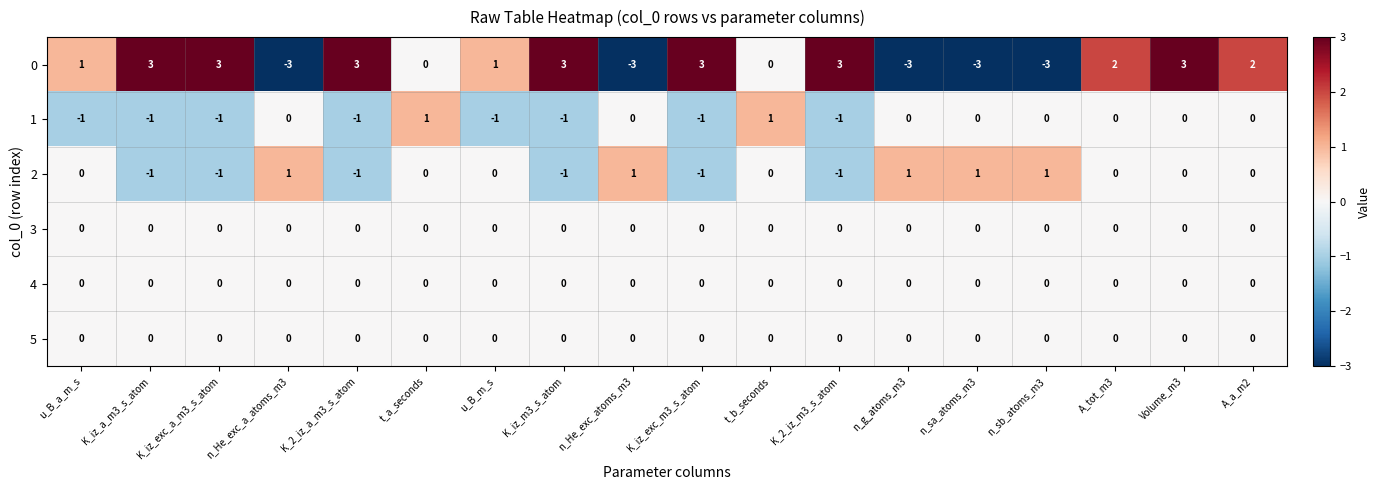

Is it true that 0 equals 0 at t_a_seconds?

True